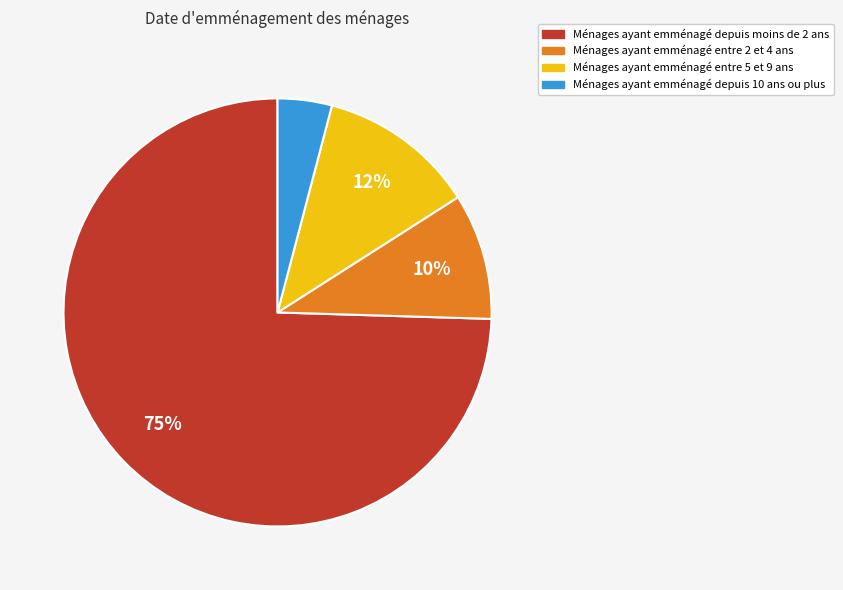

To the nearest percent, what is the difference between the largest and smallest slice percentages?

70%